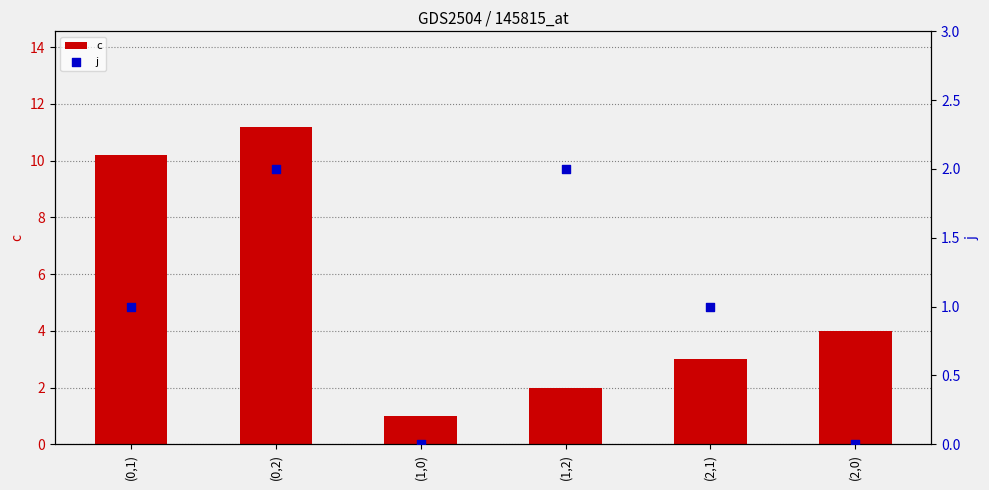

Which series has the largest Y range (max minus min)?

c